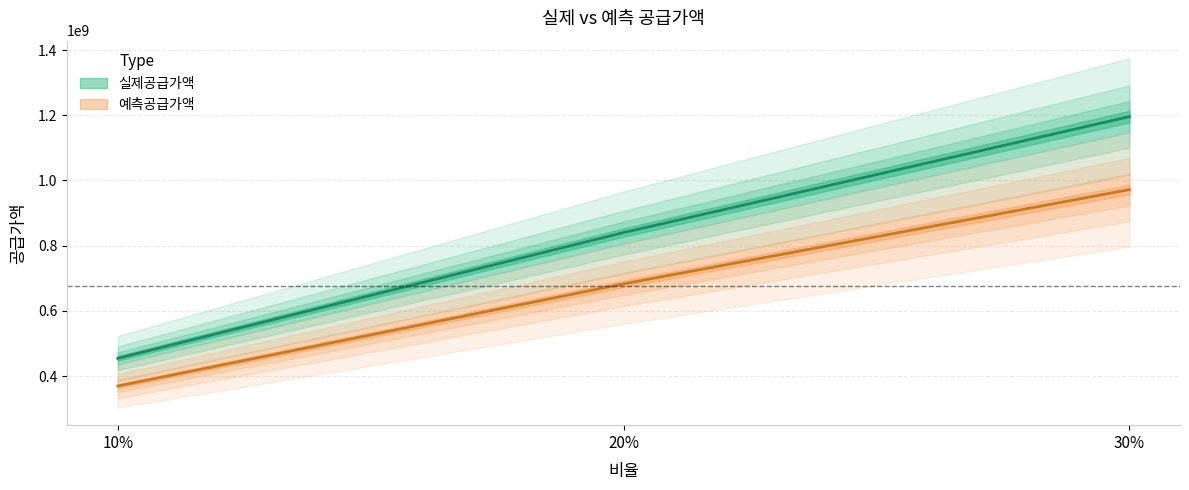

What is the sum of the 예측공급가액 values at 30% and 10%?

1341122036.0